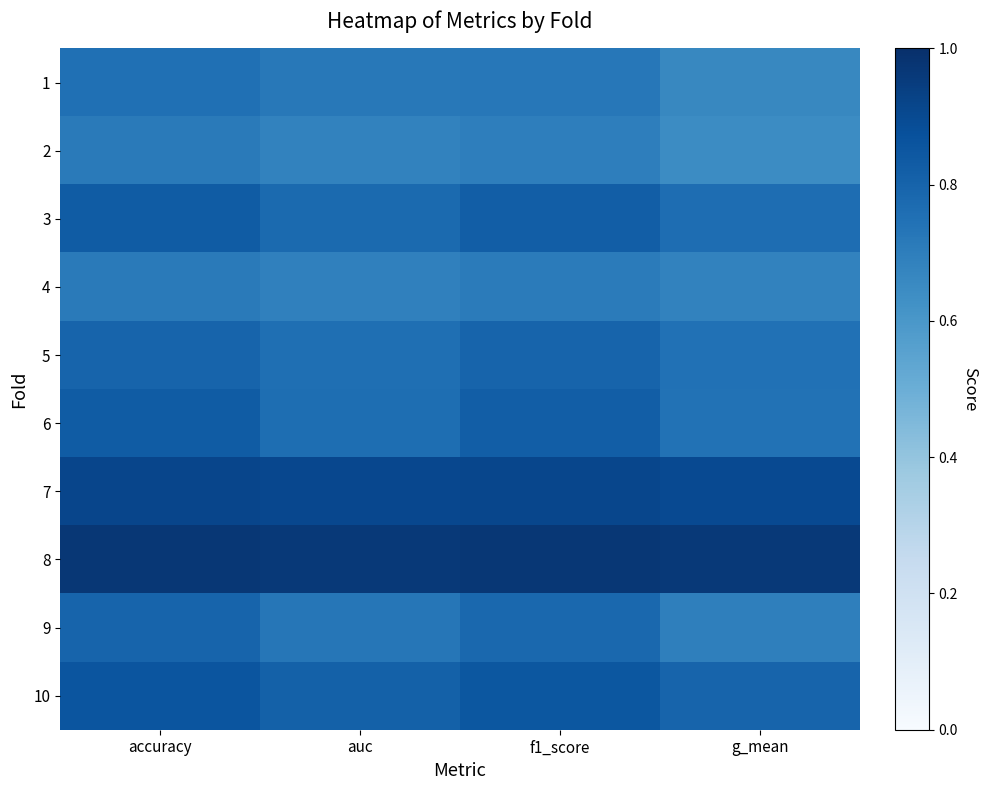

At which category is the sum across all series the highest?

accuracy